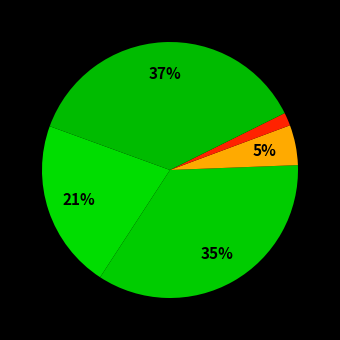

How many slices are in this pie chart?

5